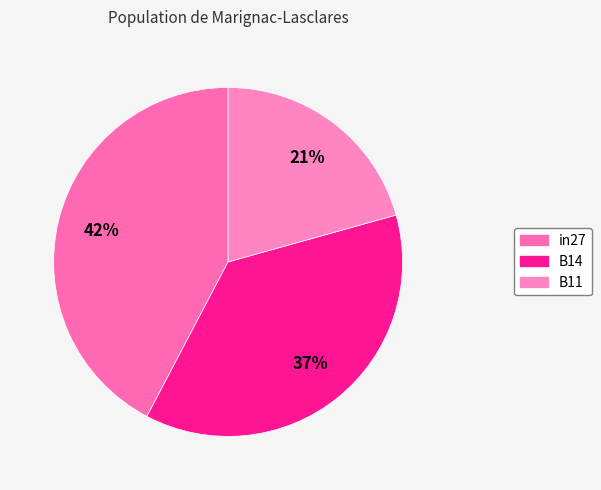

Is it true that B11 is 27% of the pie?

False